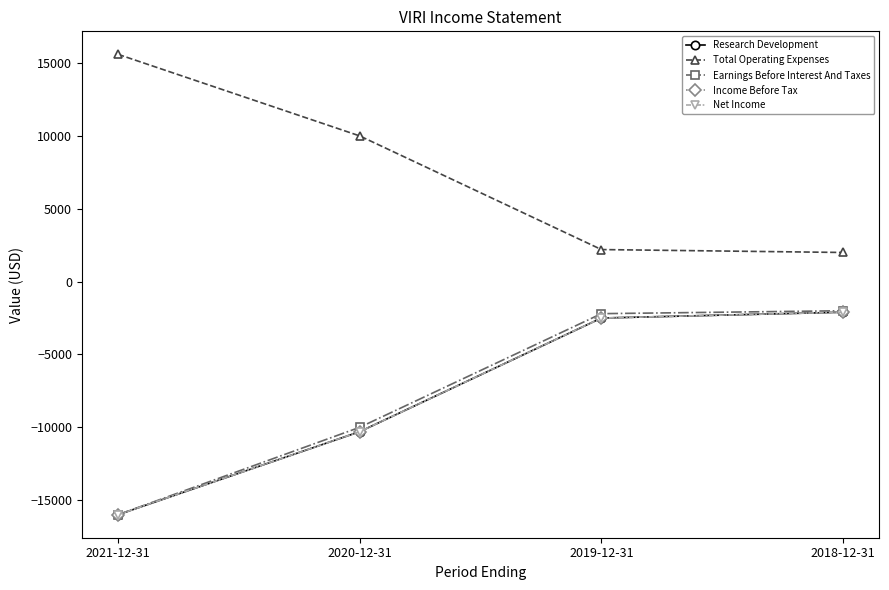

What is the highest value of the Income Before Tax series?

-2100